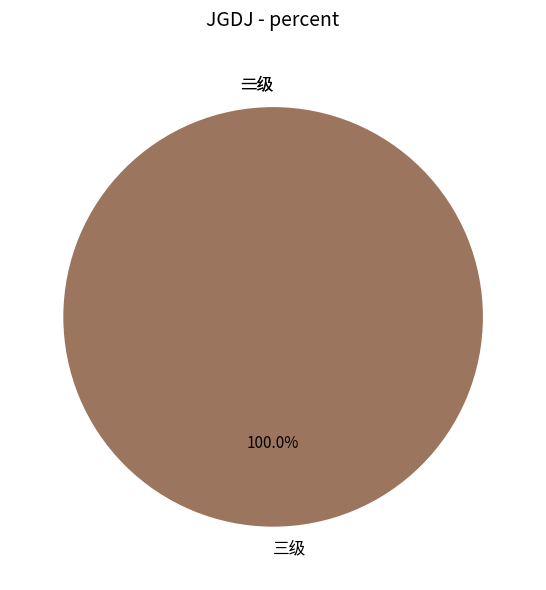

What percentage is the 三级 slice, to the nearest percent?

100%